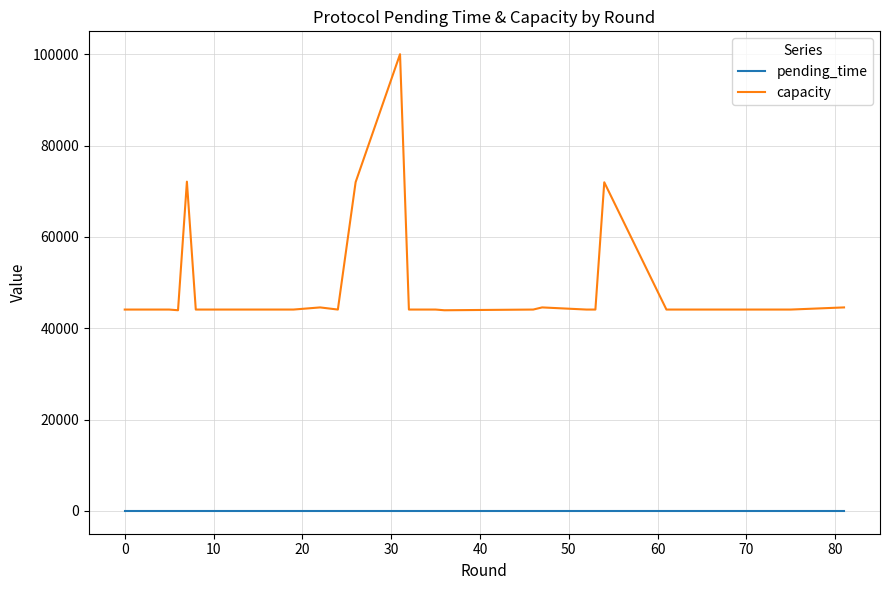

Which series has the widest spread of values?

capacity